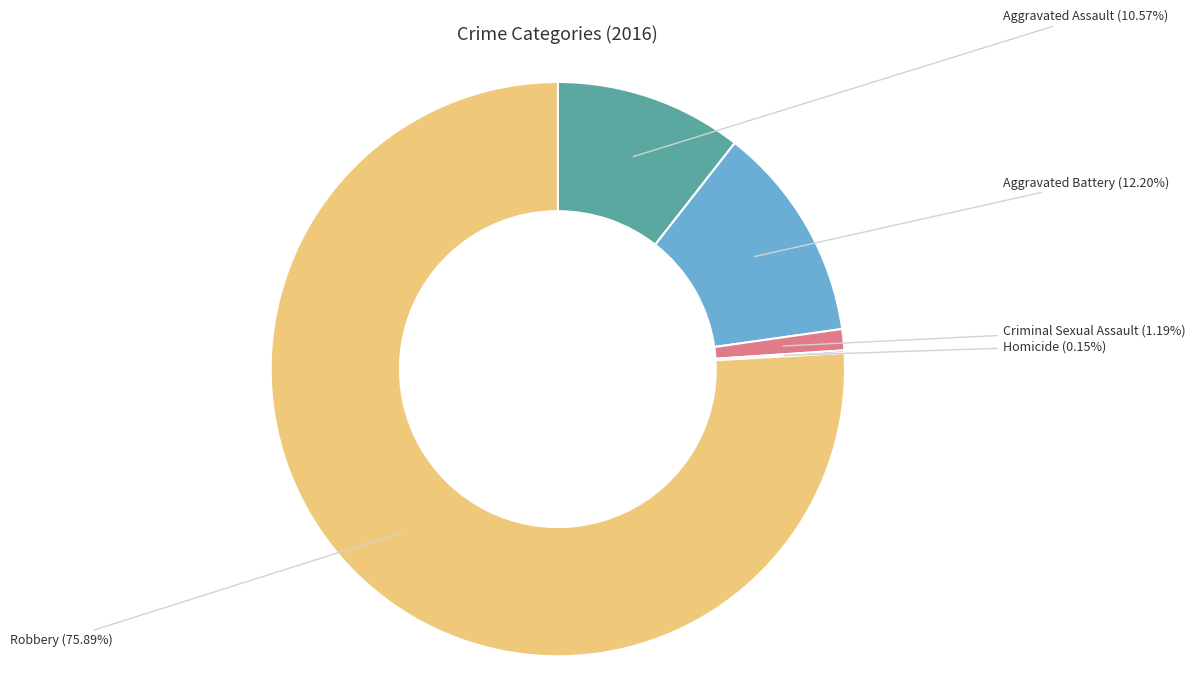

To the nearest percent, what is the combined percentage of Aggravated Battery and Robbery?

88%